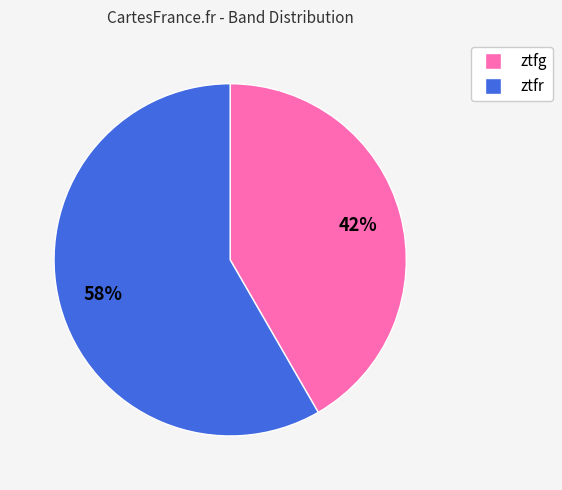

How many slices are in this pie chart?

2